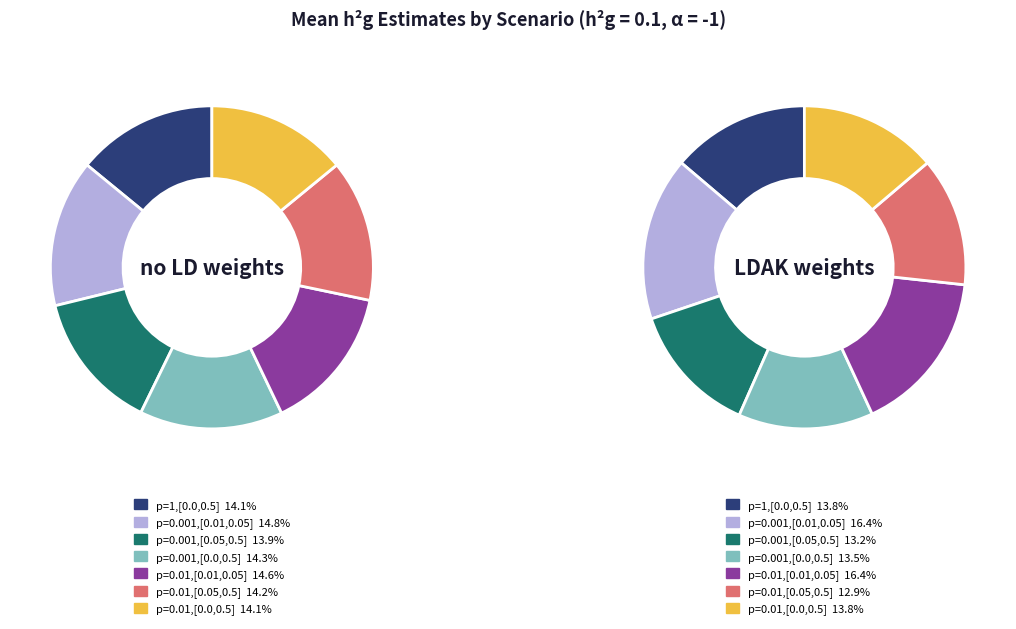

Which slice is the largest?

p=0.001,[0.01,0.05]